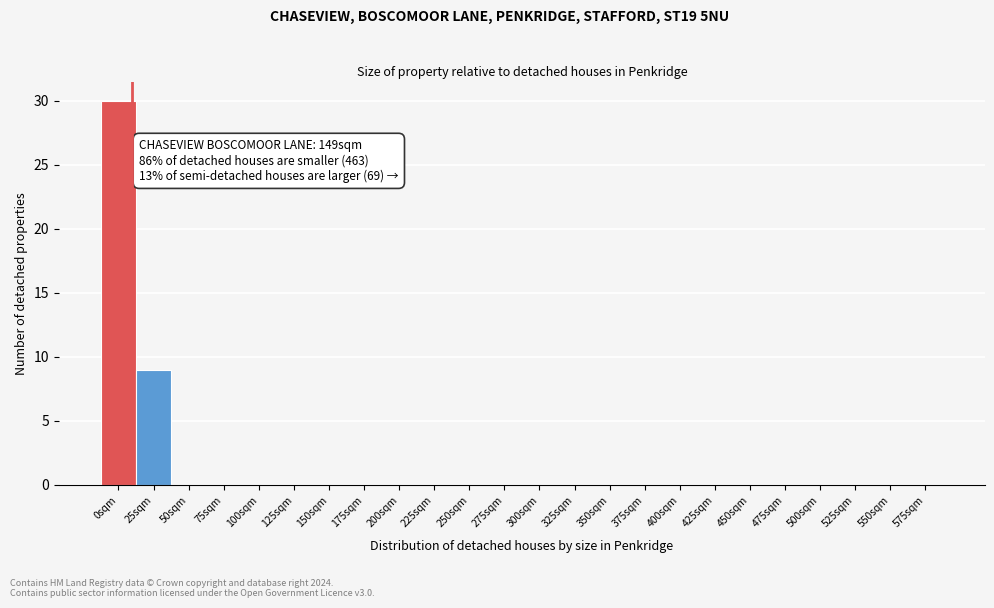

Reading left to right, list all the values displayed in this chart.

0sqm=30	25sqm=9	50sqm=0	75sqm=0	100sqm=0	125sqm=0	150sqm=0	175sqm=0	200sqm=0	225sqm=0	250sqm=0	275sqm=0	300sqm=0	325sqm=0	350sqm=0	375sqm=0	400sqm=0	425sqm=0	450sqm=0	475sqm=0	500sqm=0	525sqm=0	550sqm=0	575sqm=0